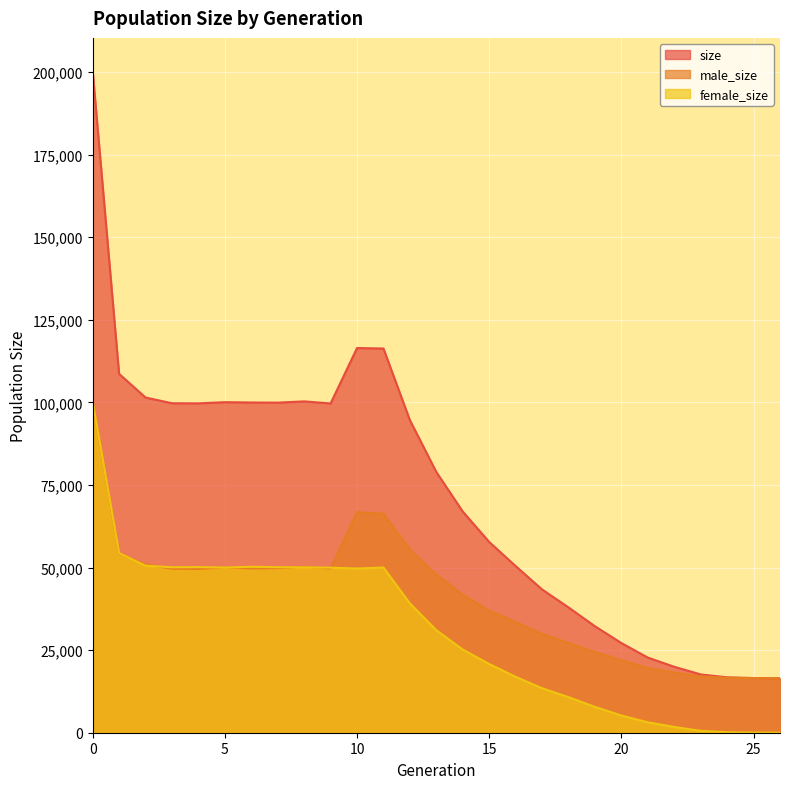

Reading left to right, what are all the values shown in this chart?

size: 0=200322	1=108626	2=101477	3=99743	4=99706	5=100060	6=99965	7=99920	8=100302	9=99677	10=116451	11=116304	12=94615	13=78918	14=66946	15=57740	16=50438	17=43372	18=37918	19=32225	20=27146	21=22742	22=19967	23=17646	24=16774	25=16555	26=16500
male_size: 0=100106	1=54250	2=50925	3=49647	4=49575	5=50062	6=49732	7=49823	8=50240	9=49720	10=66741	11=66297	12=55471	13=47886	14=41774	15=36942	16=33521	17=29909	18=27161	19=24408	20=21937	21=19588	22=18219	23=17086	24=16617	25=16523	26=16500
female_size: 0=100216	1=54376	2=50552	3=50096	4=50131	5=49998	6=50233	7=50097	8=50062	9=49957	10=49710	11=50007	12=39144	13=31032	14=25172	15=20798	16=16917	17=13463	18=10757	19=7817	20=5209	21=3154	22=1748	23=560	24=157	25=32	26=0